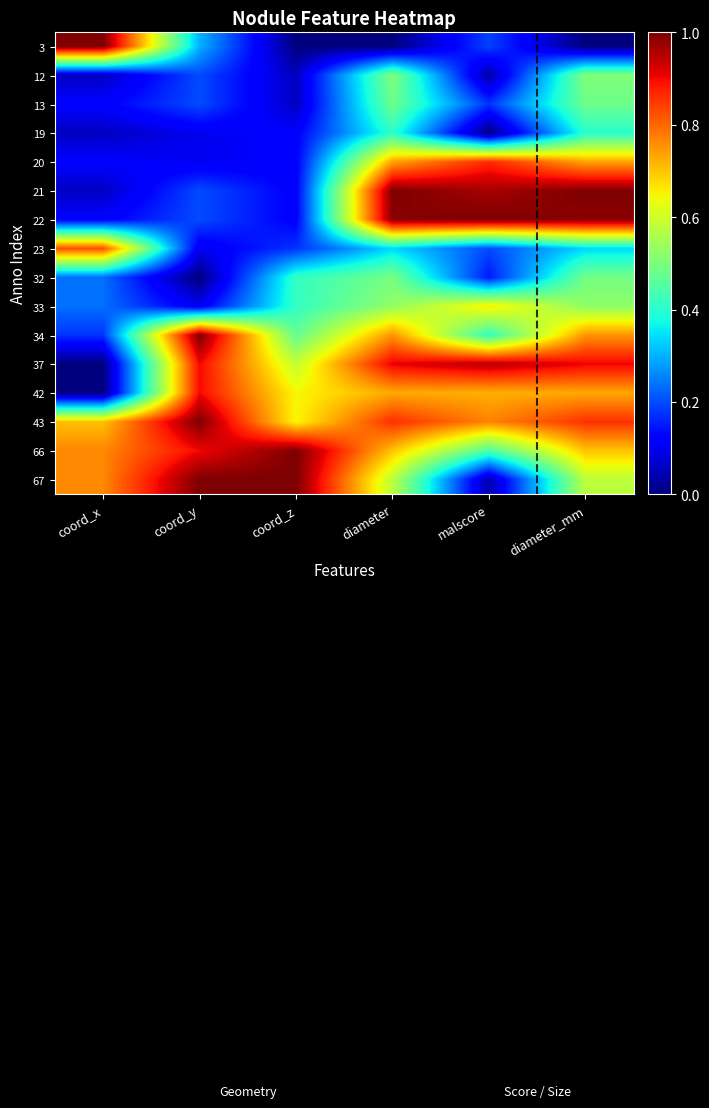

At coord_x, list the series in order from largest to smallest.

3, 23, 66, 67, 43, 32, 33, 34, 13, 20, 22, 12, 19, 21, 37, 42